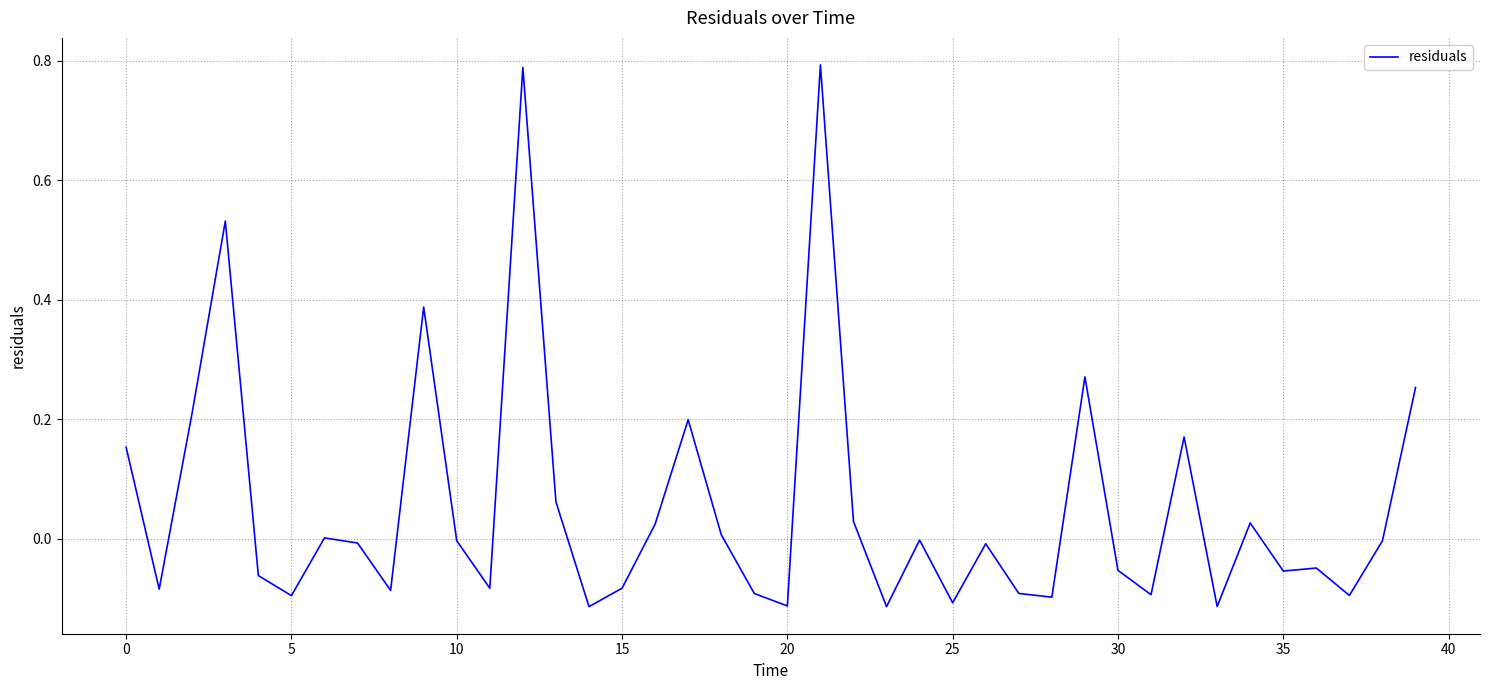

What is the difference between the maximum and minimum values?

0.9